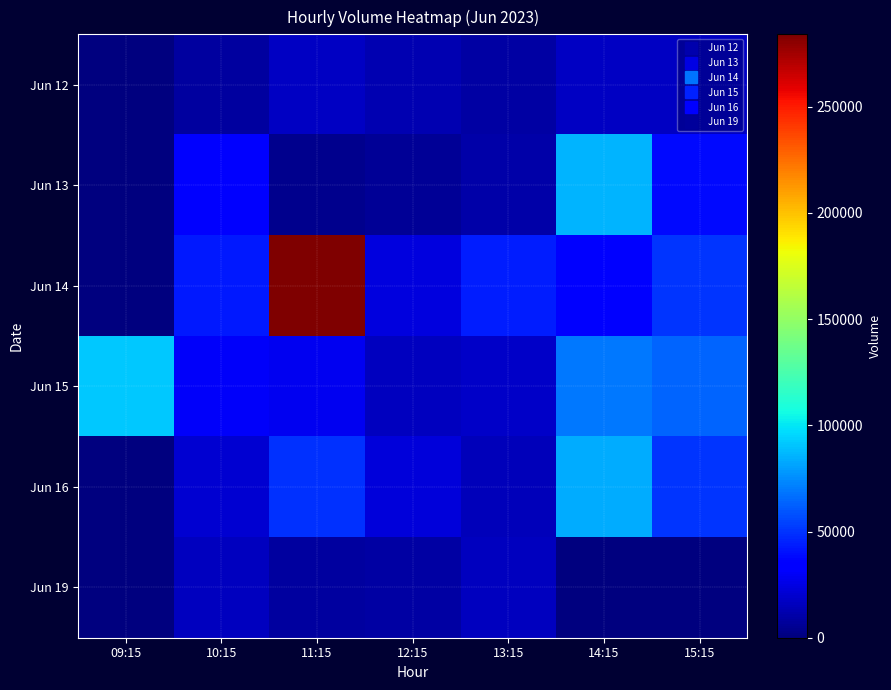

Which series has the largest total across all categories?

Jun 14